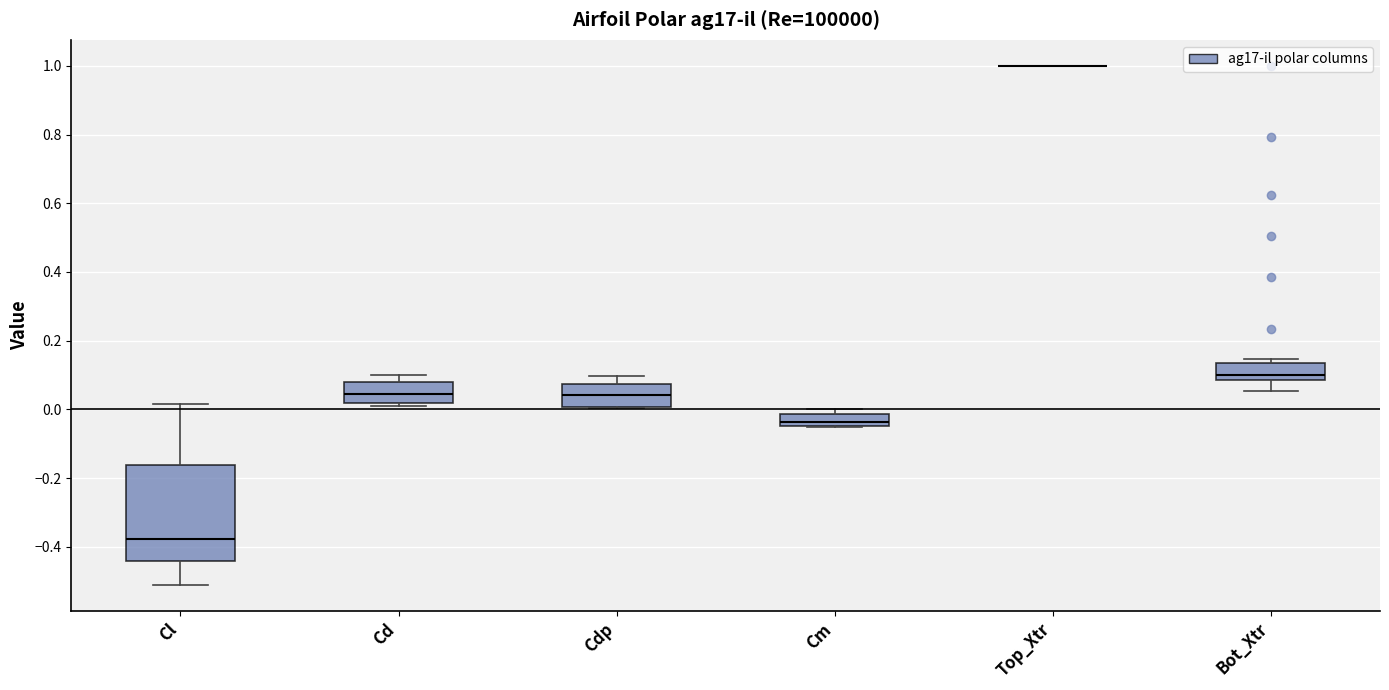

Reading left to right, transcribe this box plot: for each box, give where its median line is, the range the box spans, and where its two whiskers end, as read against the y-axis. The values are not printed on the chart, so give them approximately, as read against the axis.

Cl: median -0.38, box -0.44 to -0.16, whiskers -0.52 to 0.02
Cd: median 0.04, box 0.02 to 0.08, whiskers 0.00 to 0.10
Cdp: median 0.04, box 0.00 to 0.08, whiskers 0.00 to 0.10
Cm: median -0.04 (just above the box's lower edge), box -0.04 to -0.02, whiskers -0.06 to 0.00
Top_Xtr: box collapsed to a line at 1.00, whiskers 1.00 to 1.00
Bot_Xtr: median 0.10, box 0.08 to 0.14, whiskers 0.06 to 0.14 (just above the box's upper edge)